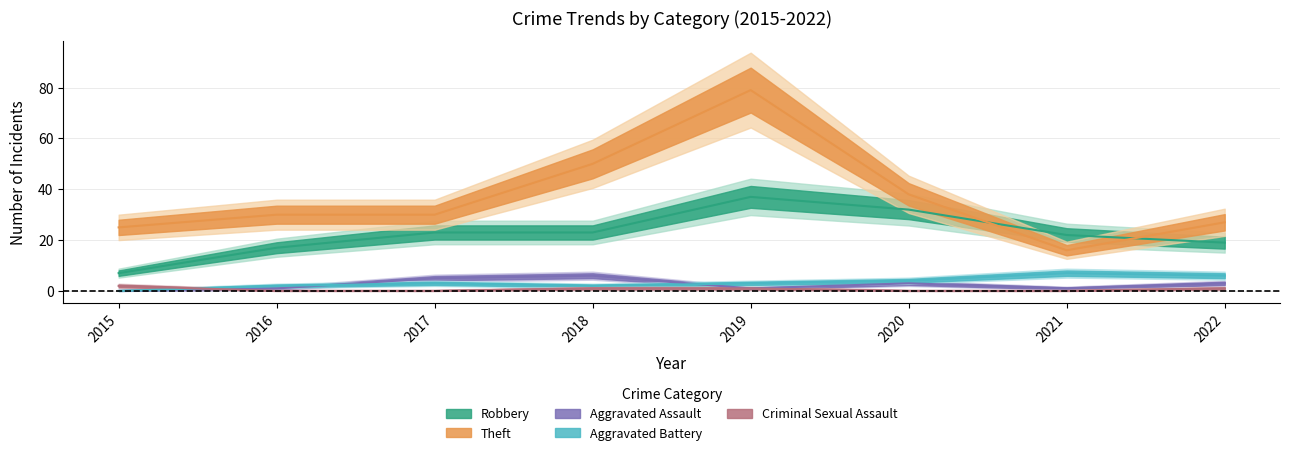

Where do Theft and Robbery first cross each other?

2020 and 2021